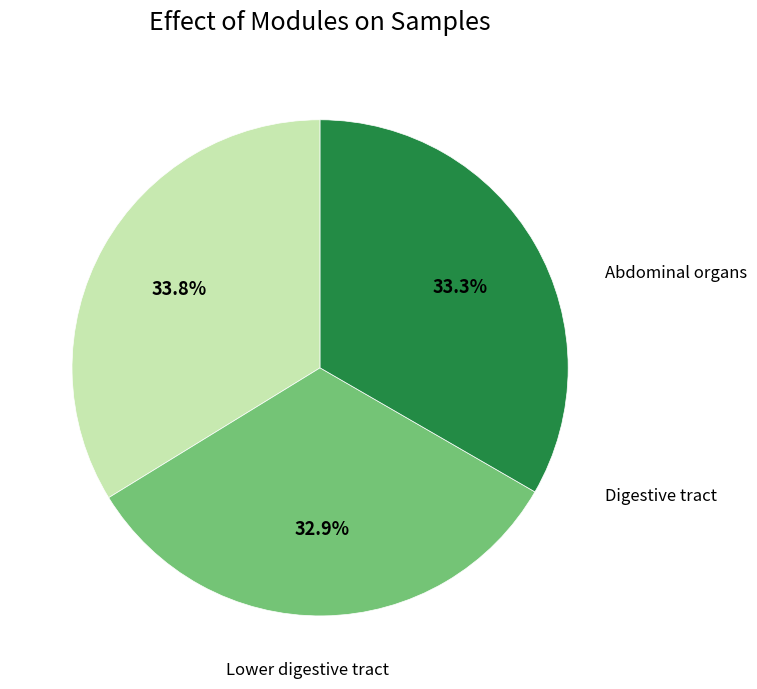

How many slices are in this pie chart?

3